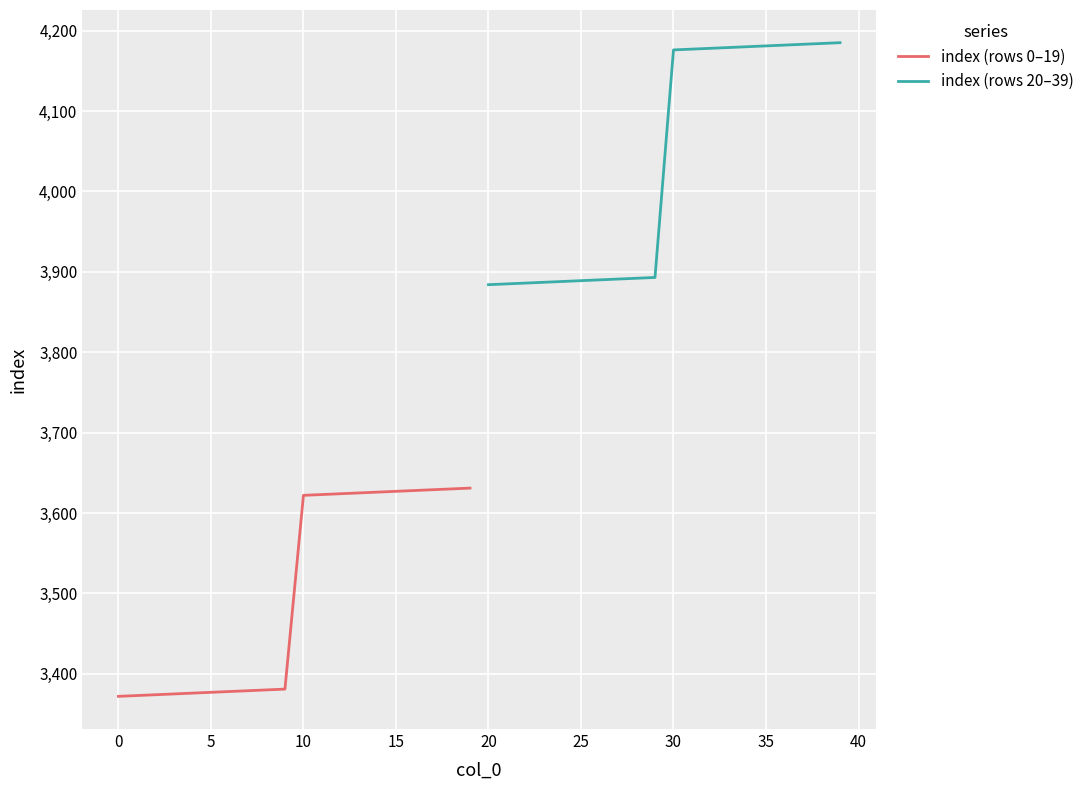

What is the highest value of the index (rows 0–19) series?

3631